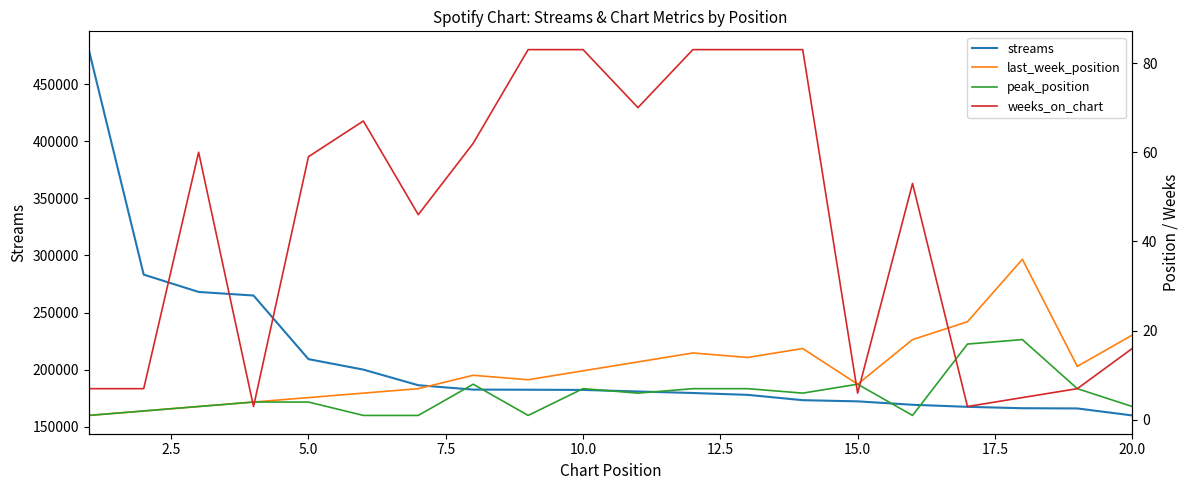

What is the value of the peak_position point at the 8th from the left?

8